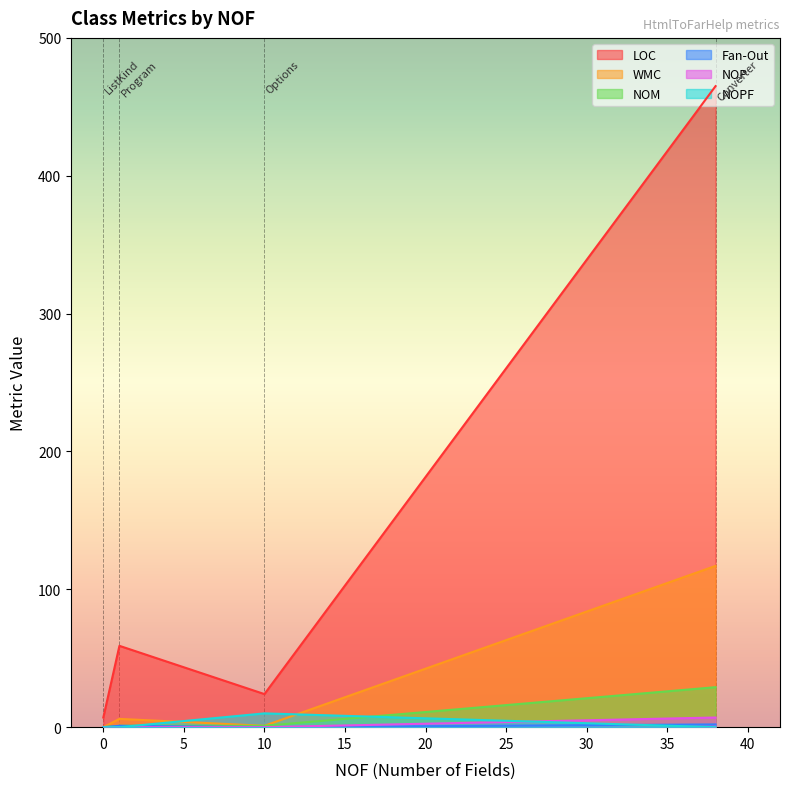

What is the difference between the second highest and minimum values in the WMC series?

6